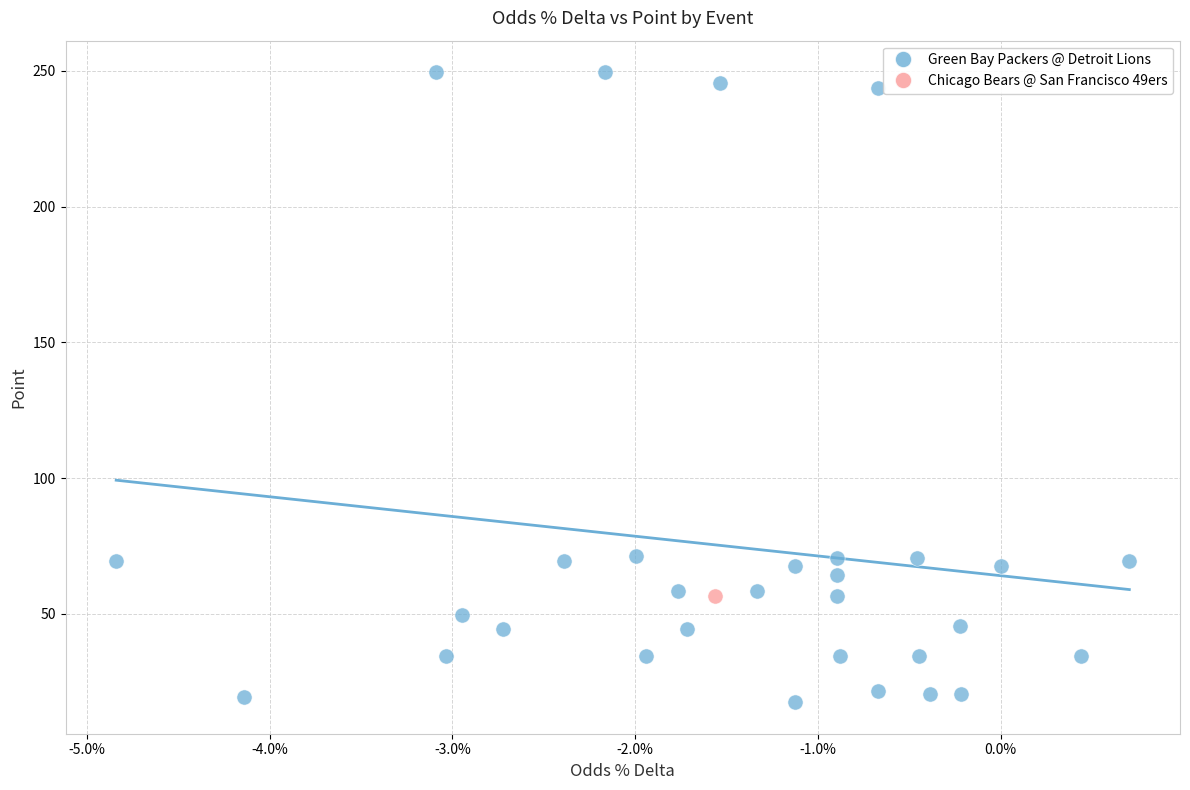

What are all the series names shown in the legend?

Green Bay Packers @ Detroit Lions, Chicago Bears @ San Francisco 49ers